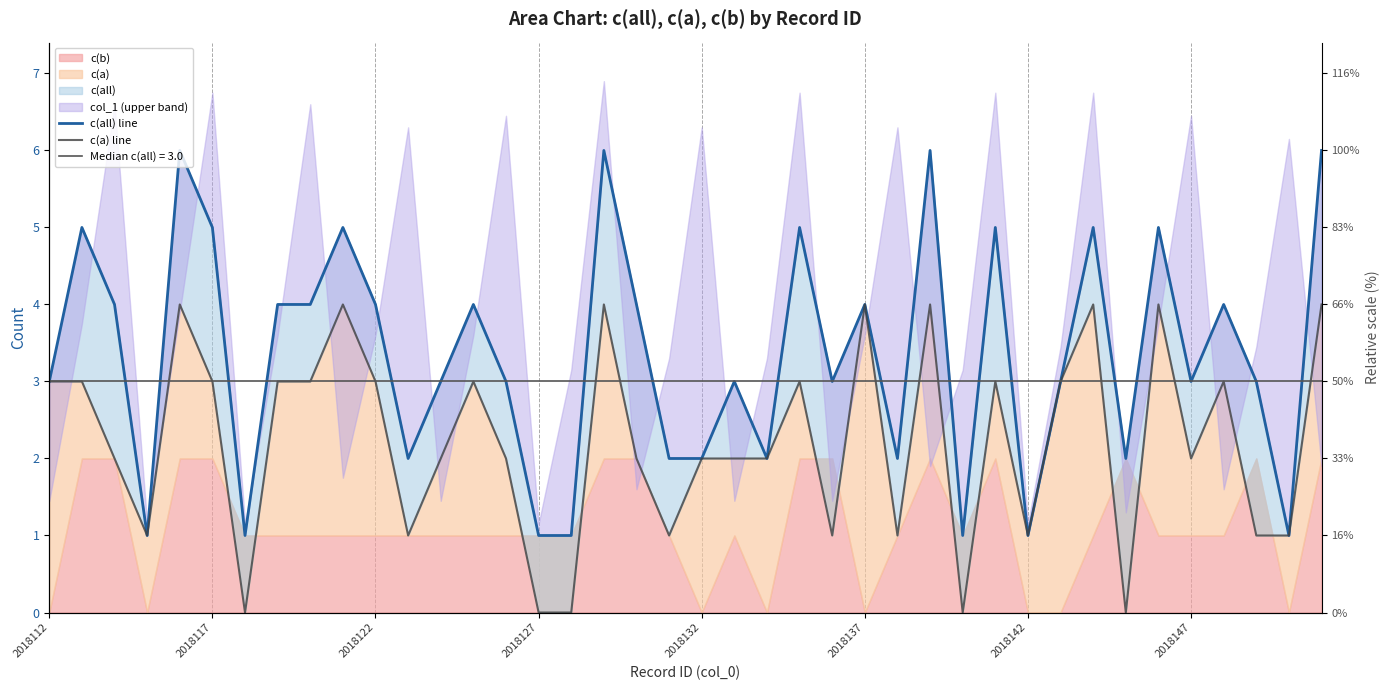

In c(a) line, how many points are higher than both neighbors (excluding endpoints)?

11